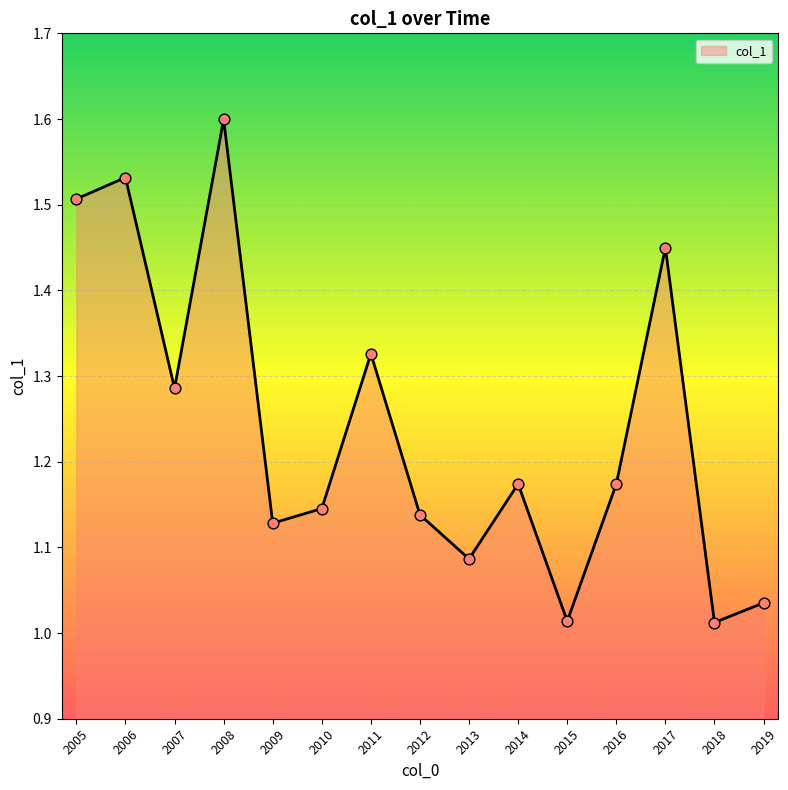

Which has a higher value, 2011 or 2014?

2011